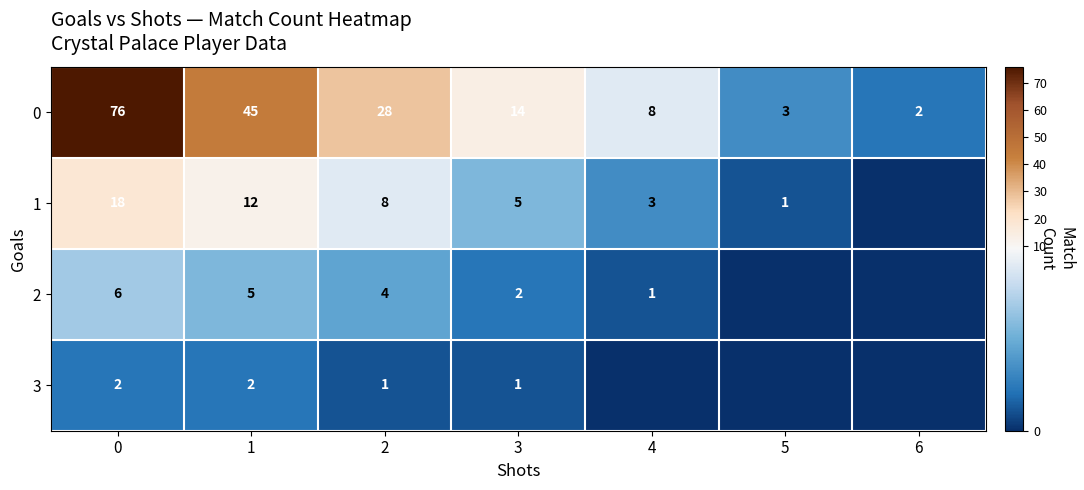

How many distinct data groups are displayed?

4